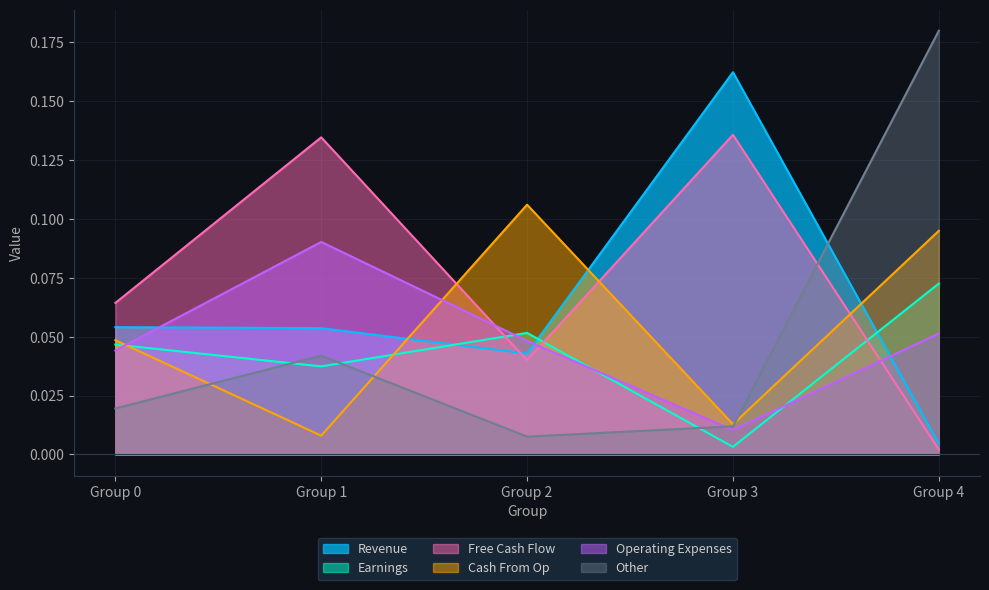

At which category is the sum across all series the highest?

Group 4